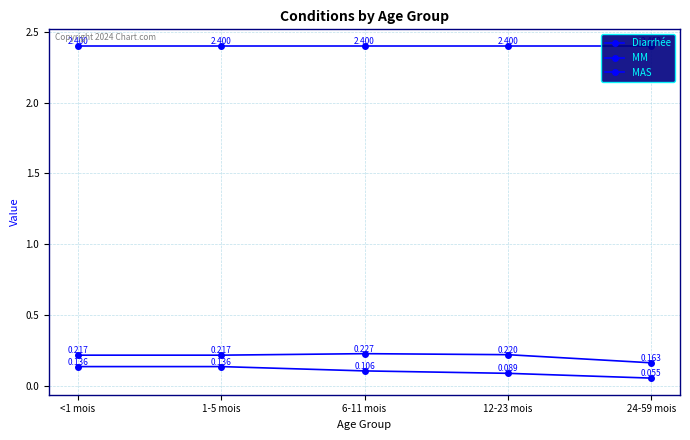

True or false: MM has more than 2 points higher than both neighbors.

False